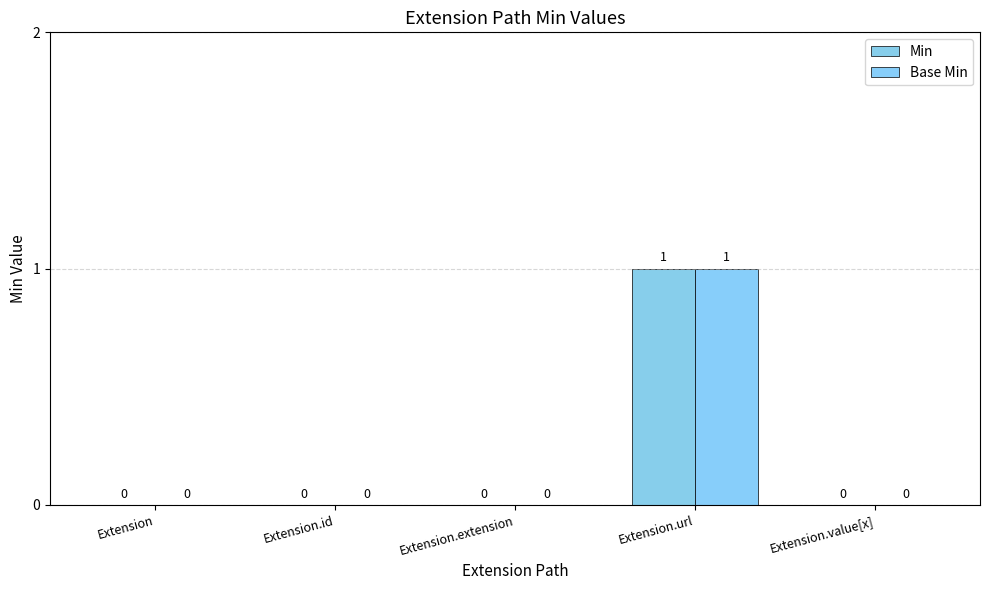

At how many categories does at least one series exceed 0?

1